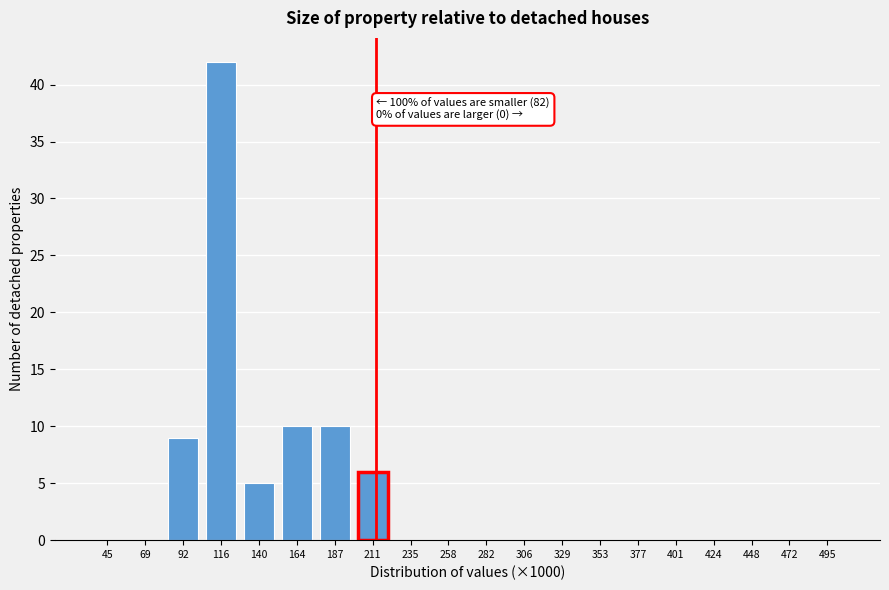

Reading left to right, transcribe all the data shown in this chart.

45=0	69=0	92=9	116=42	140=5	164=10	187=10	211=6	235=0	258=0	282=0	306=0	329=0	353=0	377=0	401=0	424=0	448=0	472=0	495=0